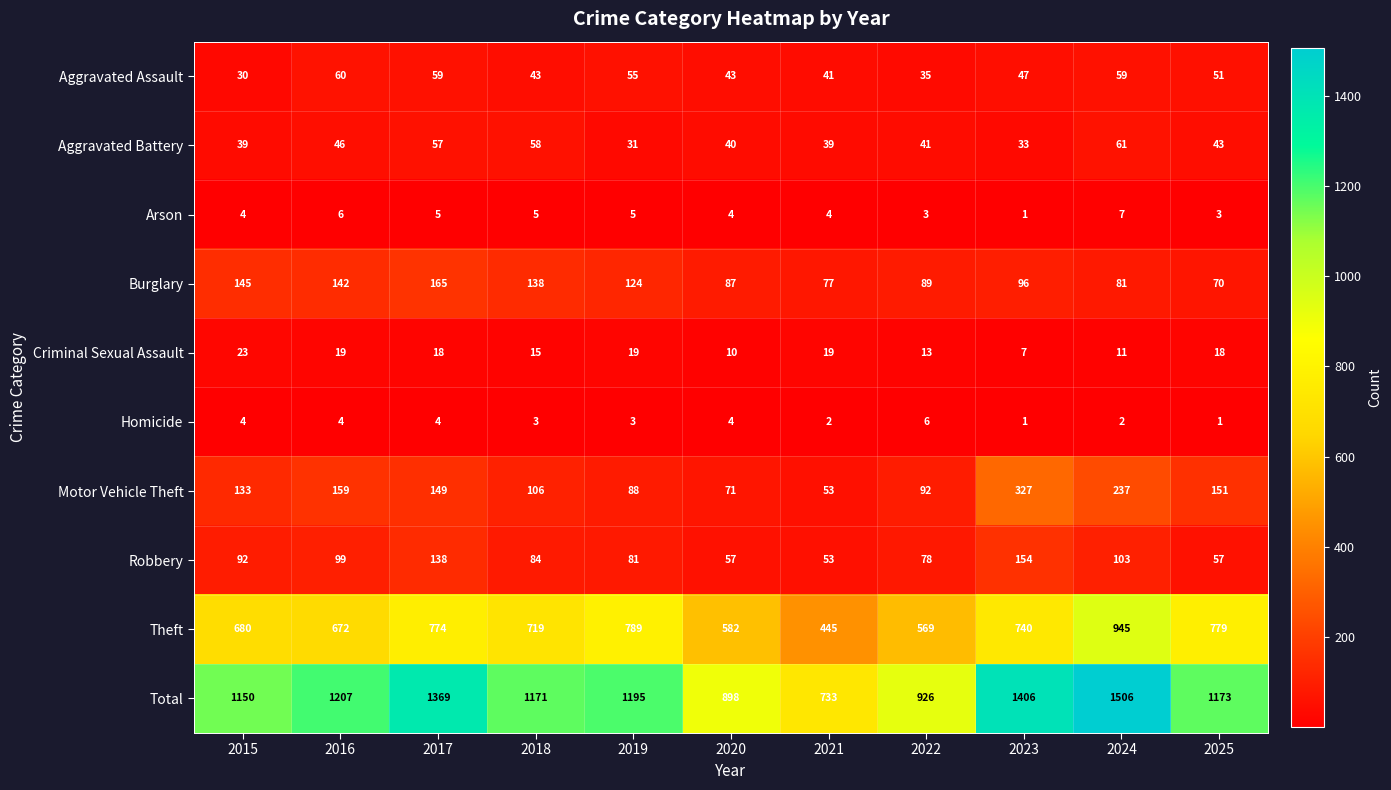

What is the difference between the maximum and minimum values in the Aggravated Assault series?

30